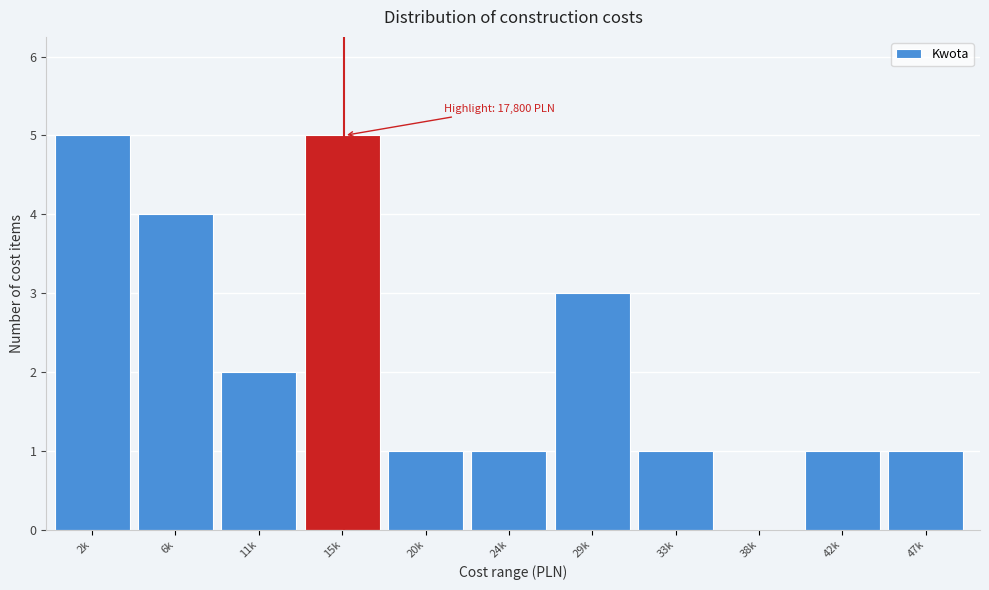

Reading left to right, extract all data points from this chart.

2k=5	6k=4	11k=2	15k=5	20k=1	24k=1	29k=3	33k=1	38k=0	42k=1	47k=1